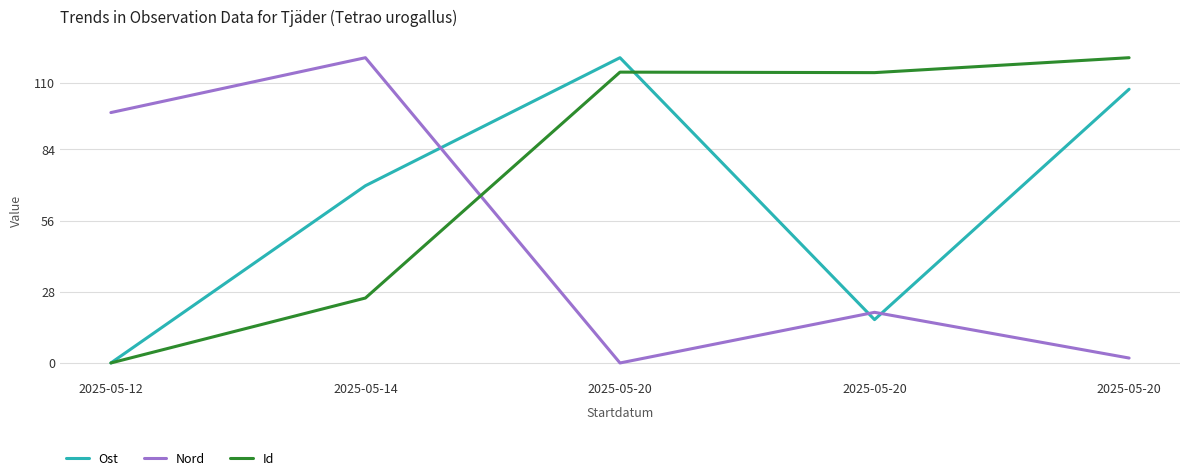

True or false: Id has a value of 33.2 at 2025-05-14.

False